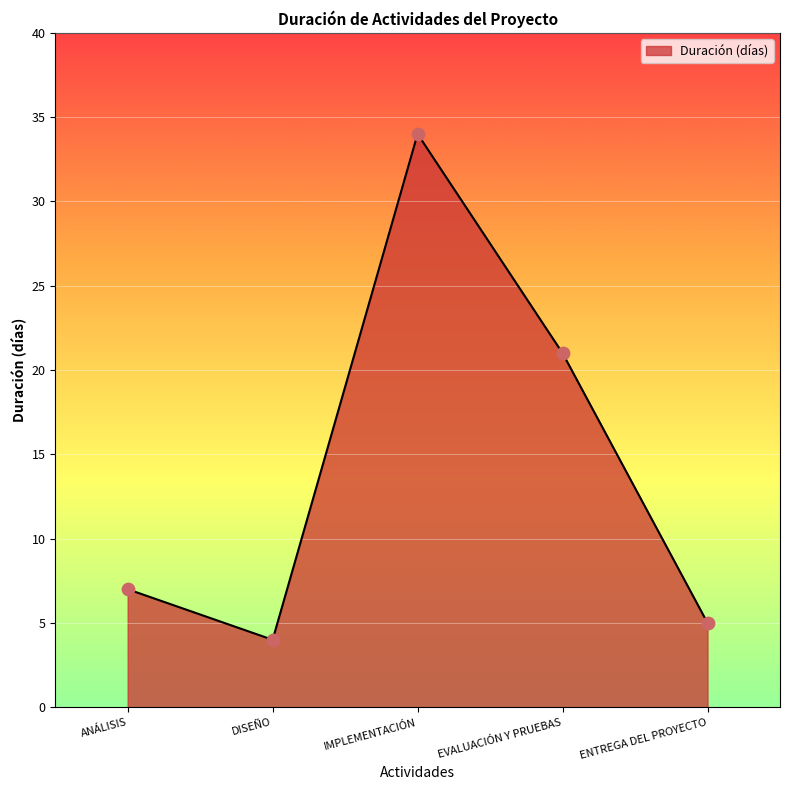

What is the change in value from DISEÑO to IMPLEMENTACIÓN?

+30